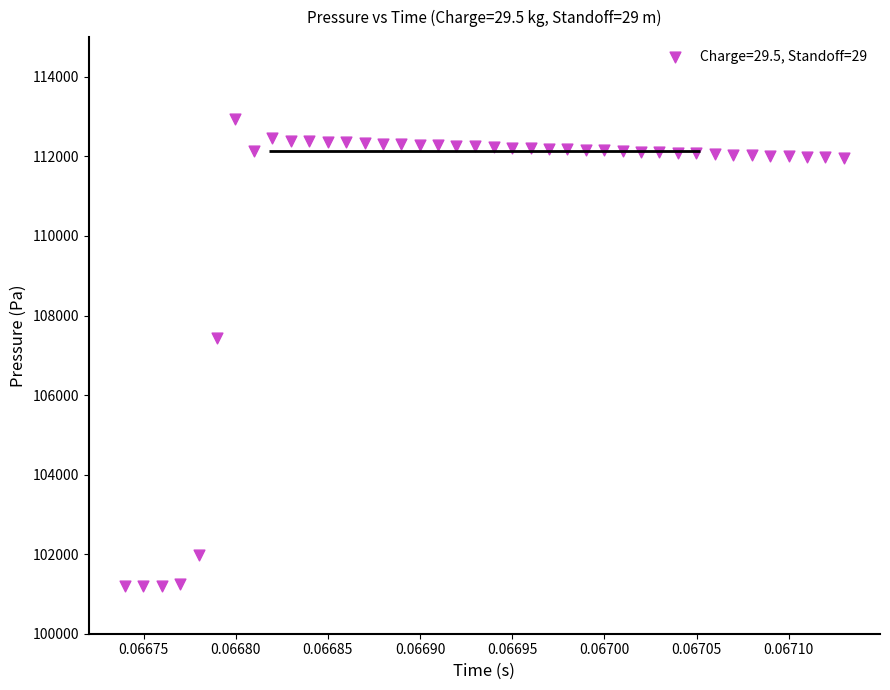

What Y value in the scatter plot is closest to 107075?

107443.5